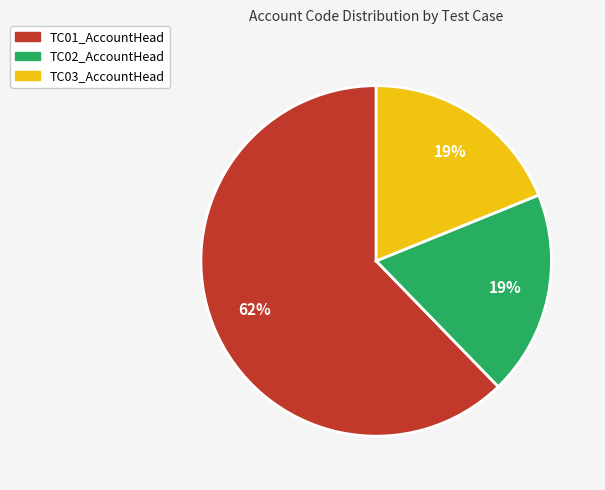

Count the number of slices in the pie.

3